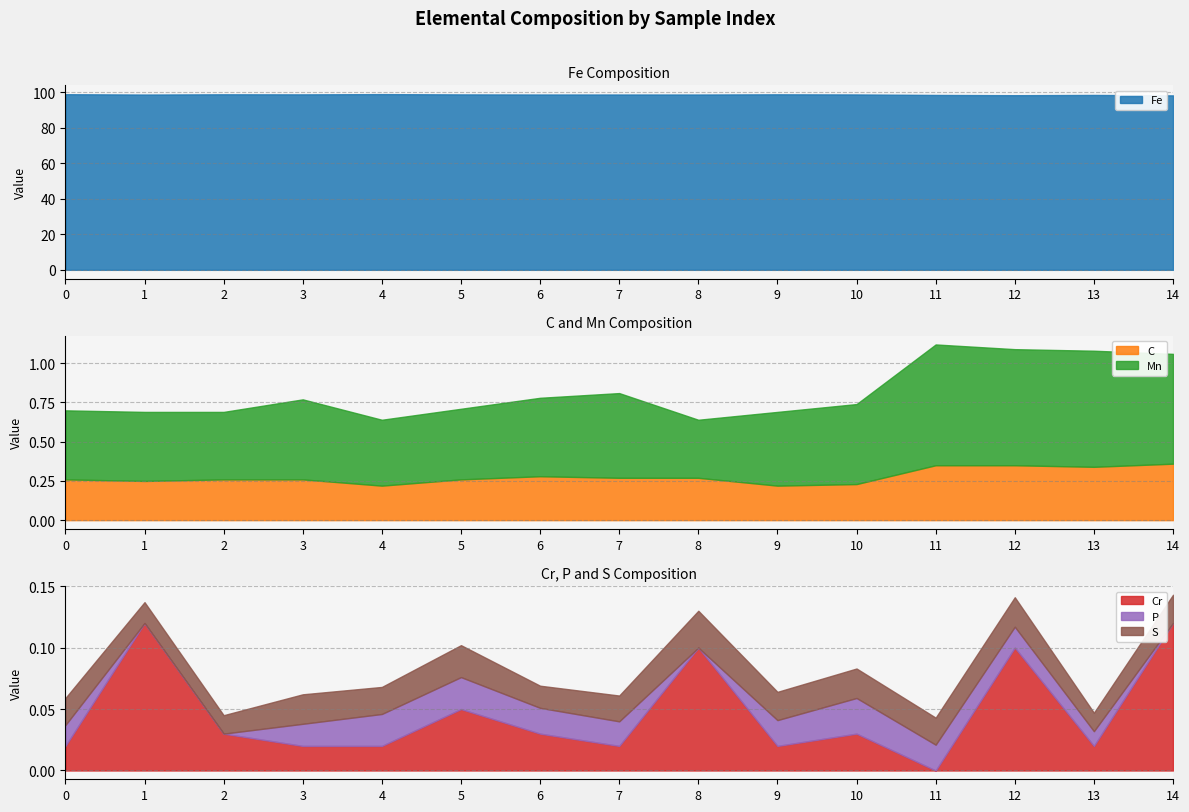

True or false: Mn and Fe cross at least once.

False